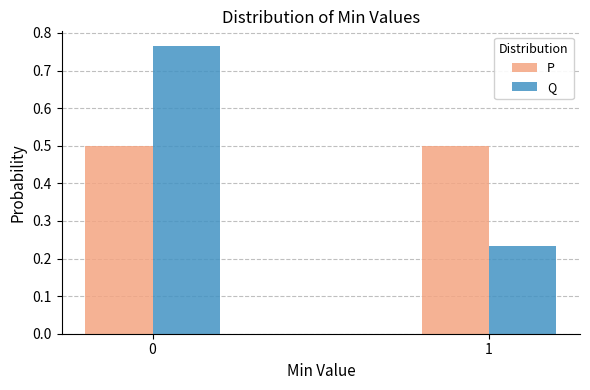

Is the value of P at 1 greater than the value of Q at 1?

Yes